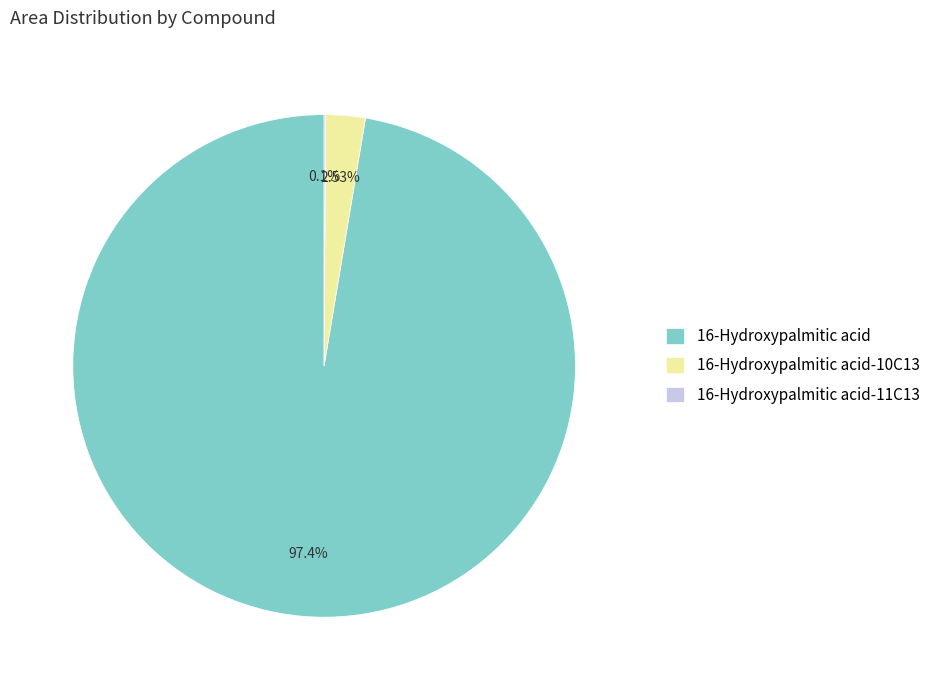

Does any single category account for the majority?

Yes